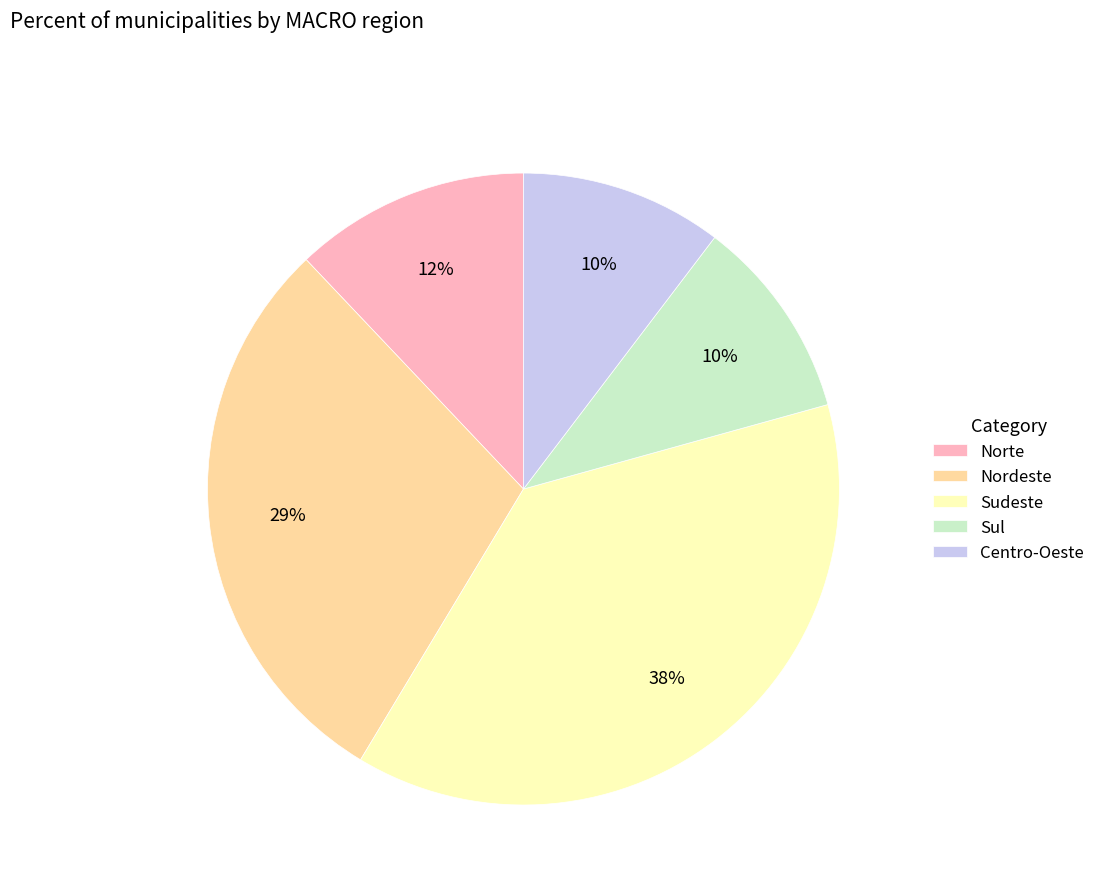

Which has a higher value, Sul or Nordeste?

Nordeste